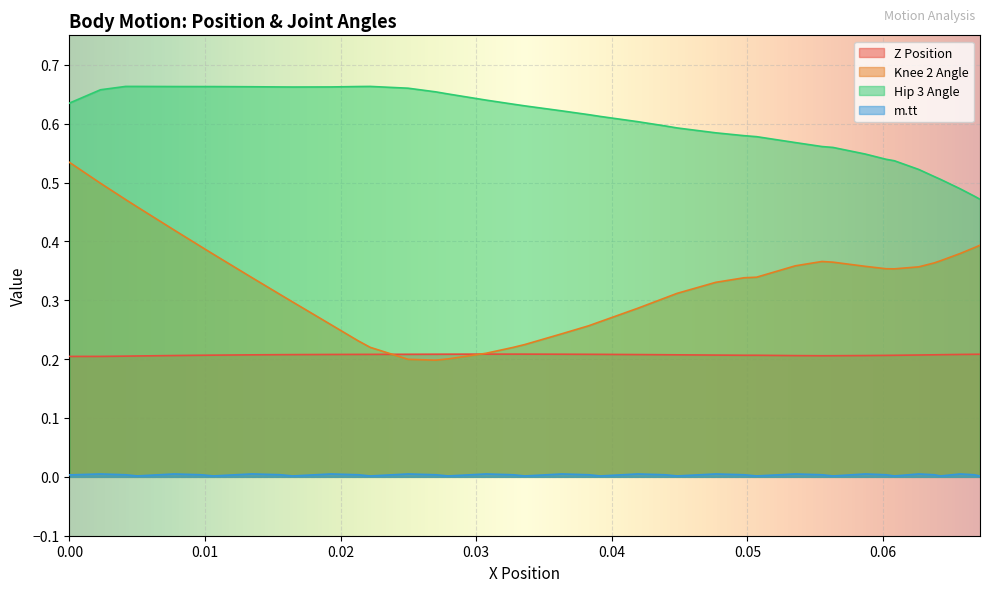

How many lines are shown in the chart?

4